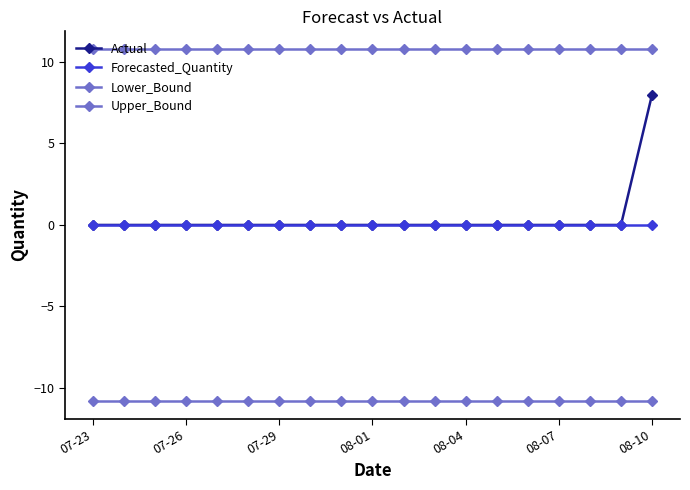

How many lines are shown in the chart?

4